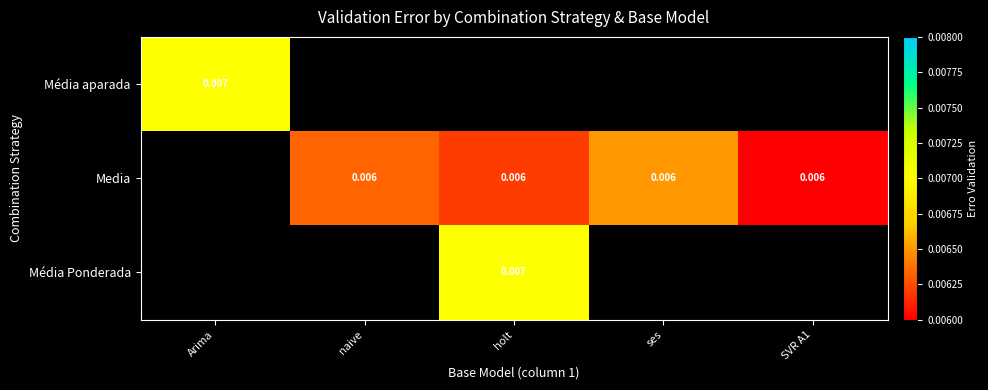

At how many categories does at least one series exceed 0?

5